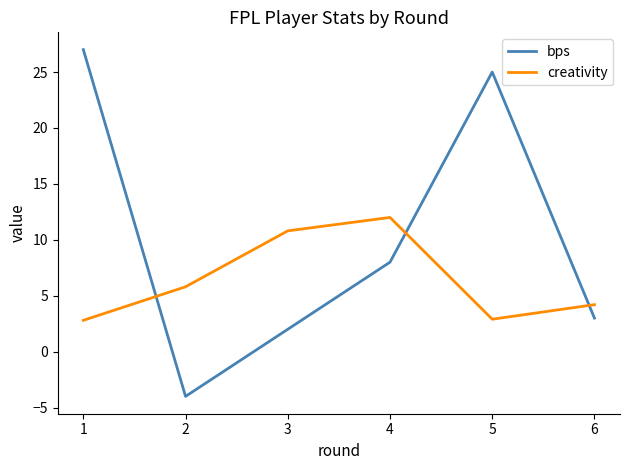

Between which two adjacent categories do bps and creativity first intersect?

1 and 2